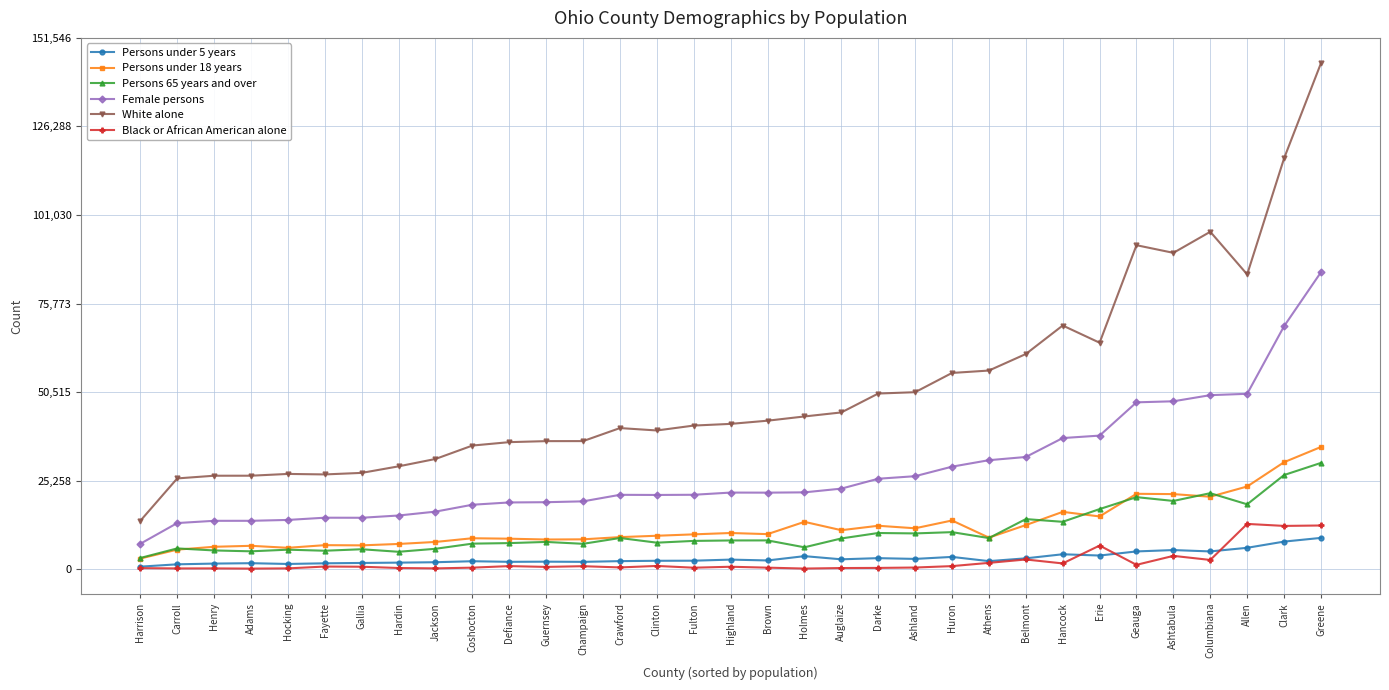

At which label is Black or African American alone closest to 6538?

Erie